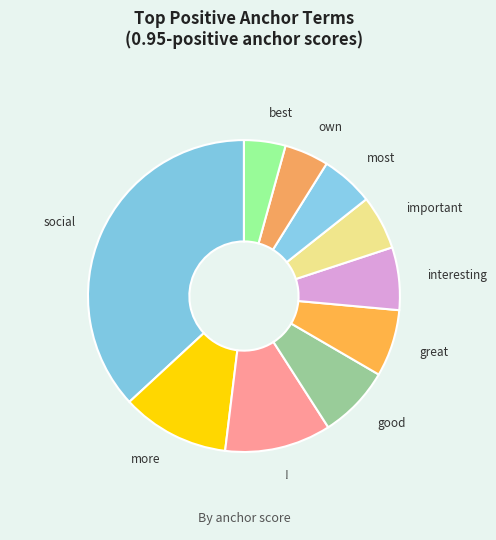

Does any single category account for the majority?

No